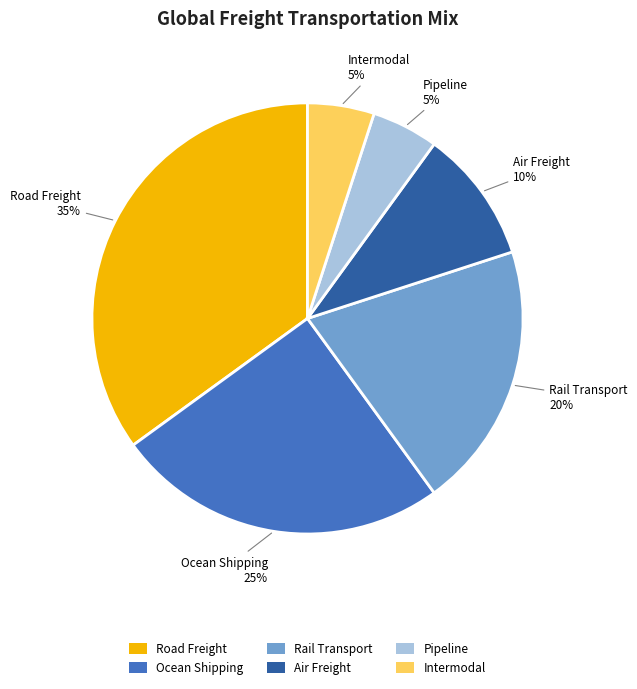

Which slice is the largest?

Road Freight